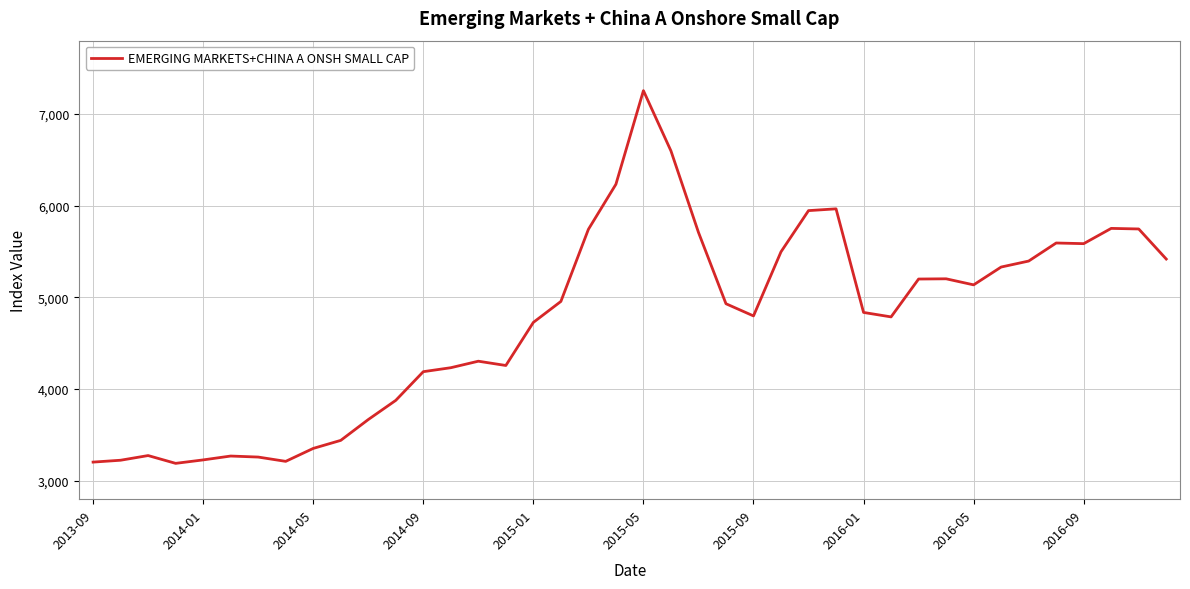

What is the difference between the maximum and minimum values?

4064.3